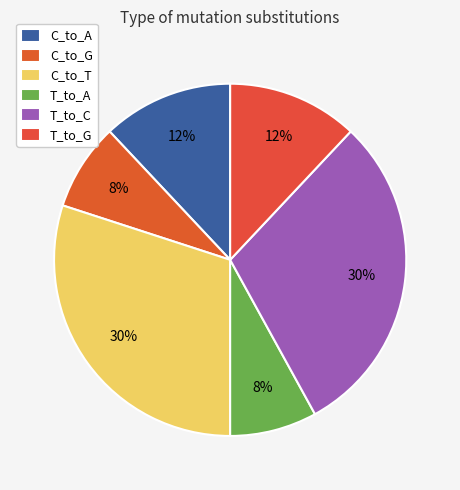

To the nearest percent, what is the difference between the C_to_G and C_to_A slice percentages?

4%